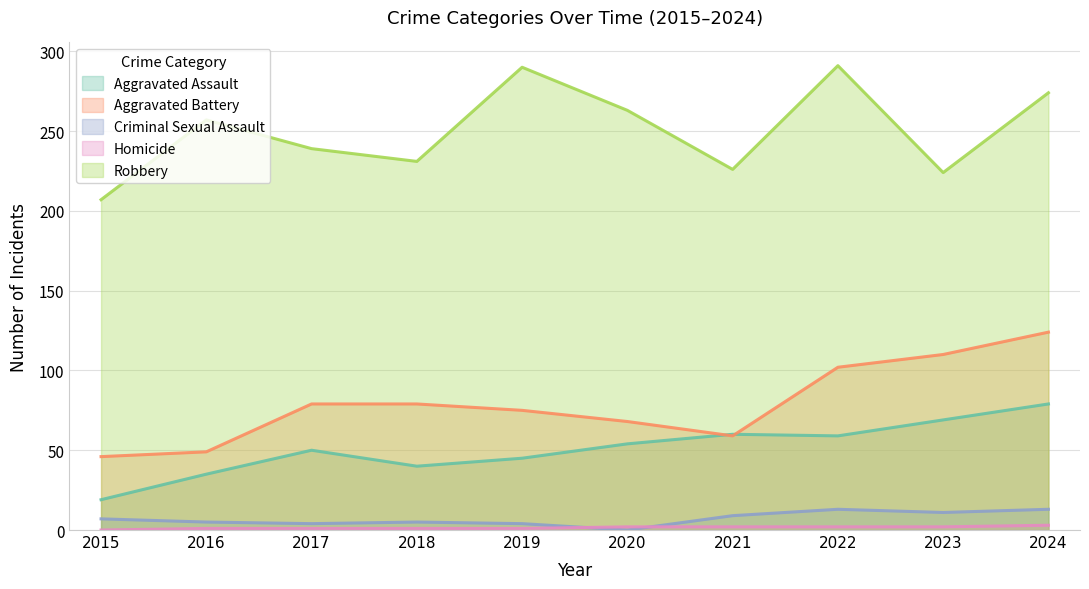

Is it true that Aggravated Assault equals 54 at 2020?

True